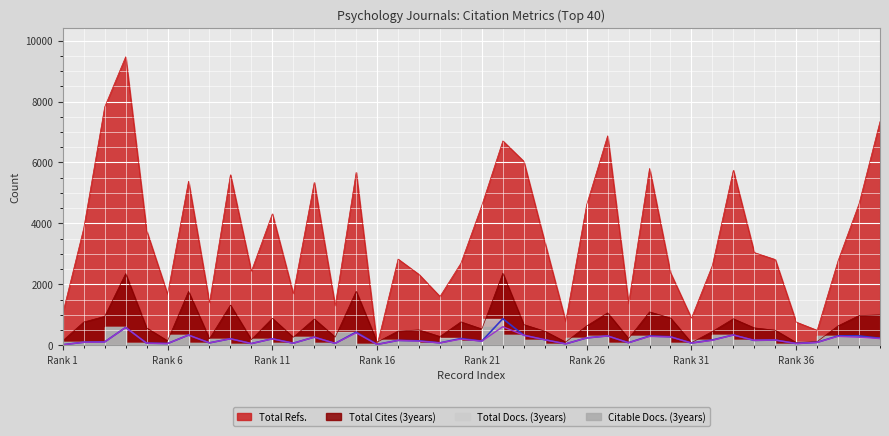

What is the approximate value of Total Docs. (3years) at 31, to the nearest 50?

150